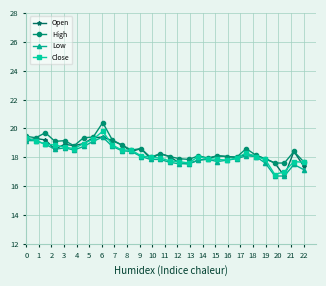

True or false: High has more than 0 points higher than both neighbors.

True